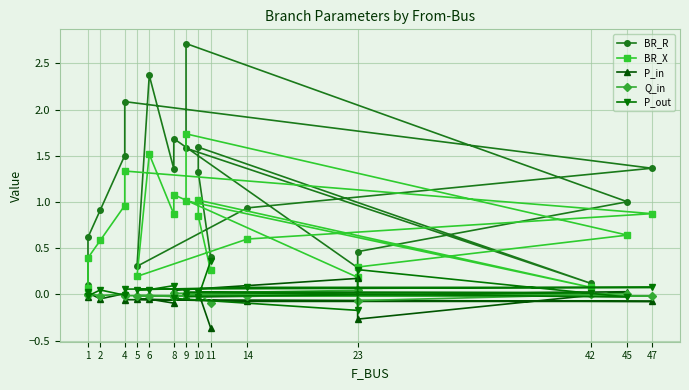

Count the number of data series in this chart.

5